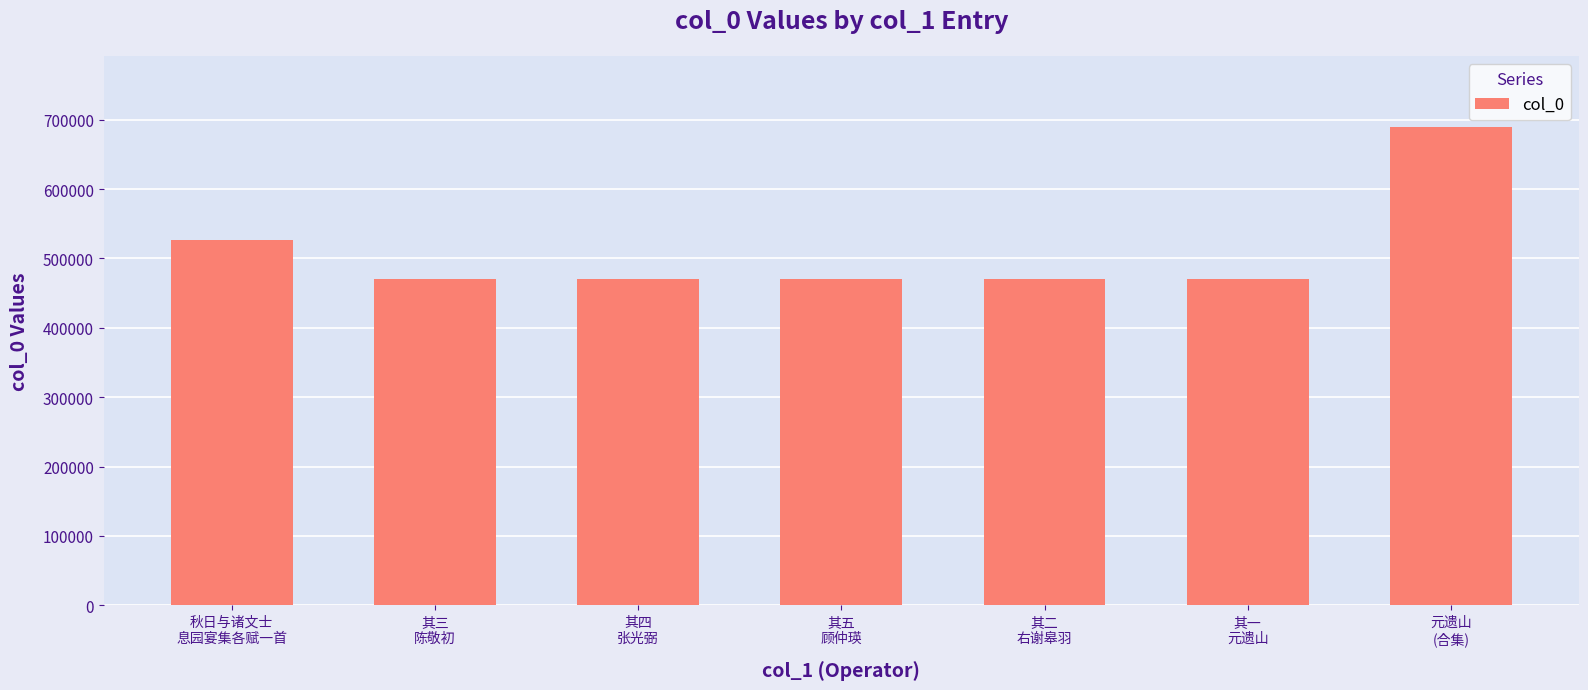

True or false: the data shows 470791 at 其一
元遗山.

True